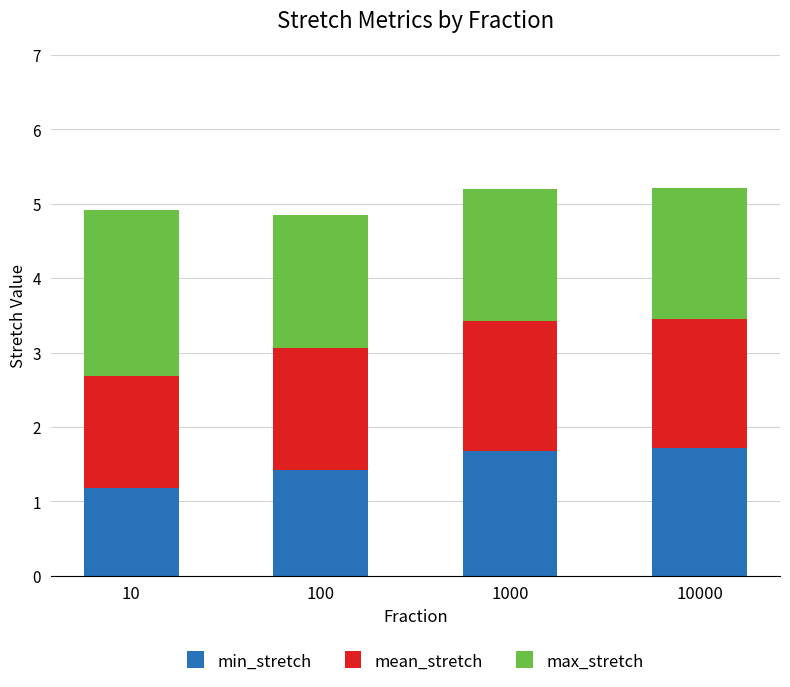

Are the bars horizontal?

No